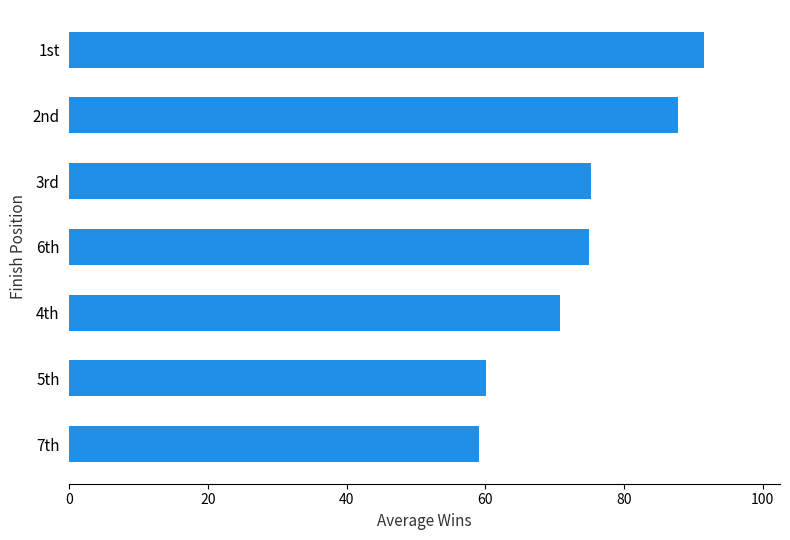

Count the number of data series in this chart.

1